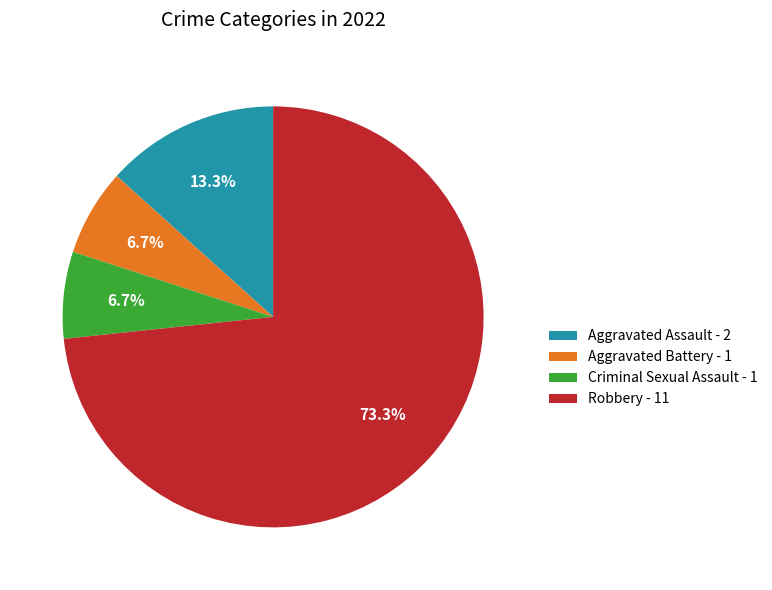

What percentage is the Aggravated Battery slice, to the nearest percent?

7%